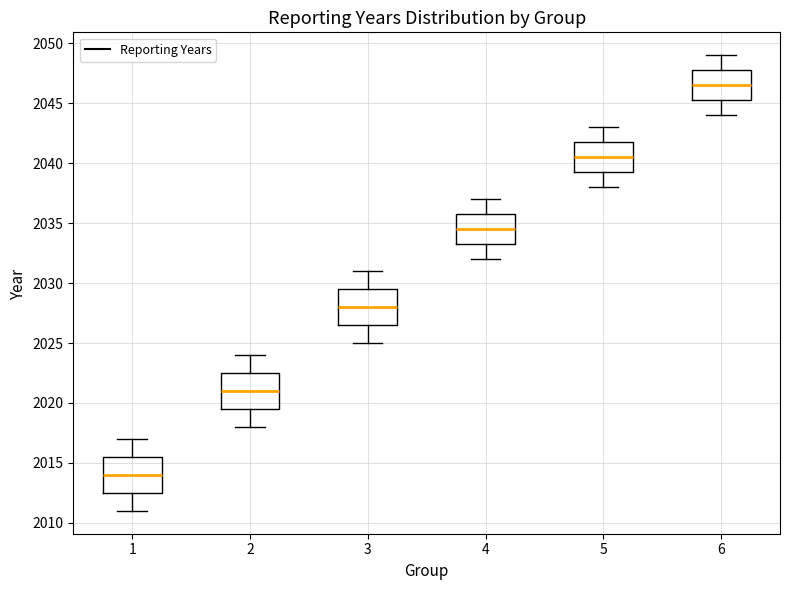

Reading left to right, transcribe this box plot: for each box, give where its median line is, the range the box spans, and where its two whiskers end, as read against the y-axis. The values are not printed on the chart, so give them approximately, as read against the axis.

1: median 2014.0, box 2012.5 to 2015.5, whiskers 2011.0 to 2017.0
2: median 2021.0, box 2019.5 to 2022.5, whiskers 2018.0 to 2024.0
3: median 2028.0, box 2026.5 to 2029.5, whiskers 2025.0 to 2031.0
4: median 2034.5, box 2033.5 to 2036.0, whiskers 2032.0 to 2037.0
5: median 2040.5, box 2039.5 to 2042.0, whiskers 2038.0 to 2043.0
6: median 2046.5, box 2045.5 to 2048.0, whiskers 2044.0 to 2049.0